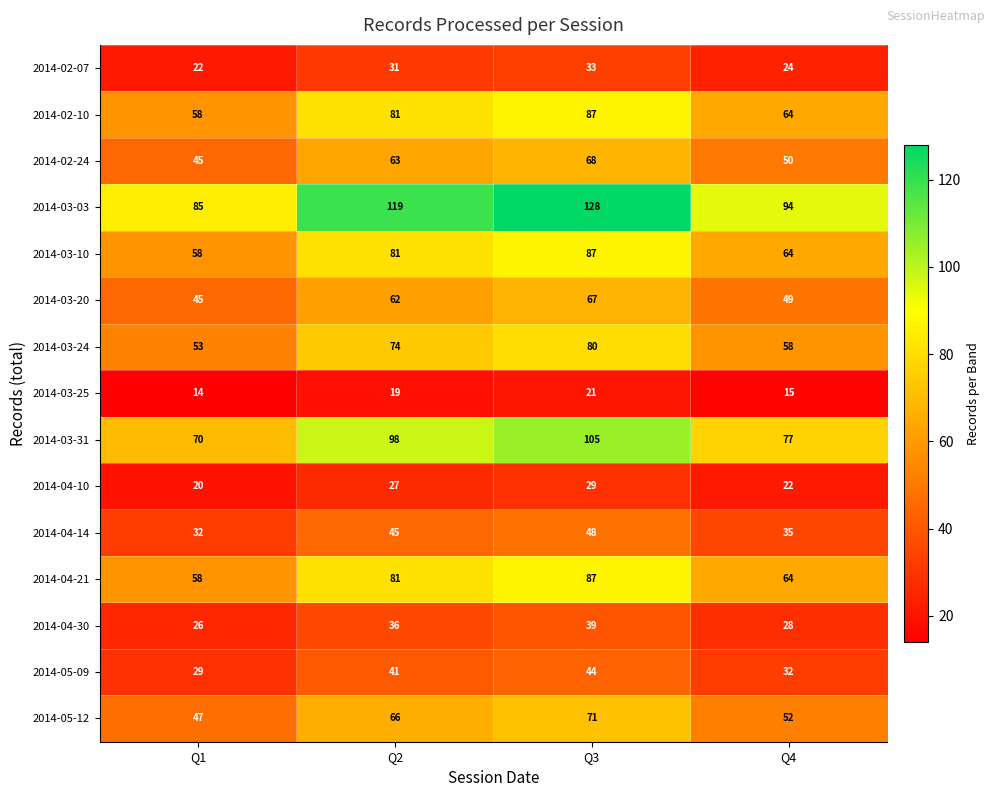

How many 2014-03-03 values are between 94 and 128?

3